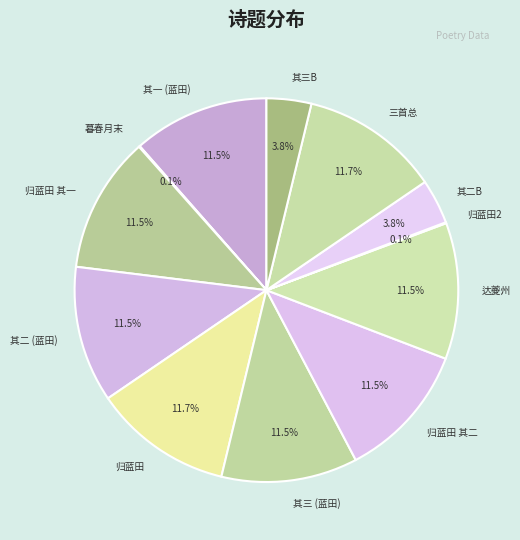

Is the sum of 其三 (蓝田) and 归蓝田 其二 greater than half?

No